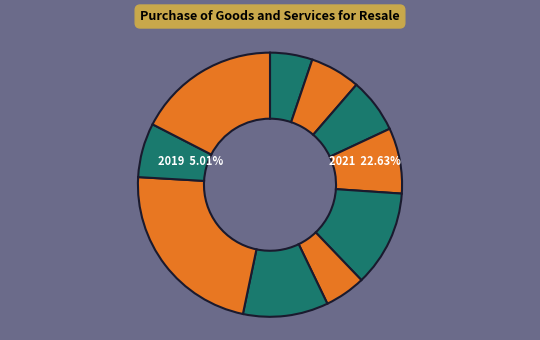

To the nearest percent, what portion does 2023 represent?

17%